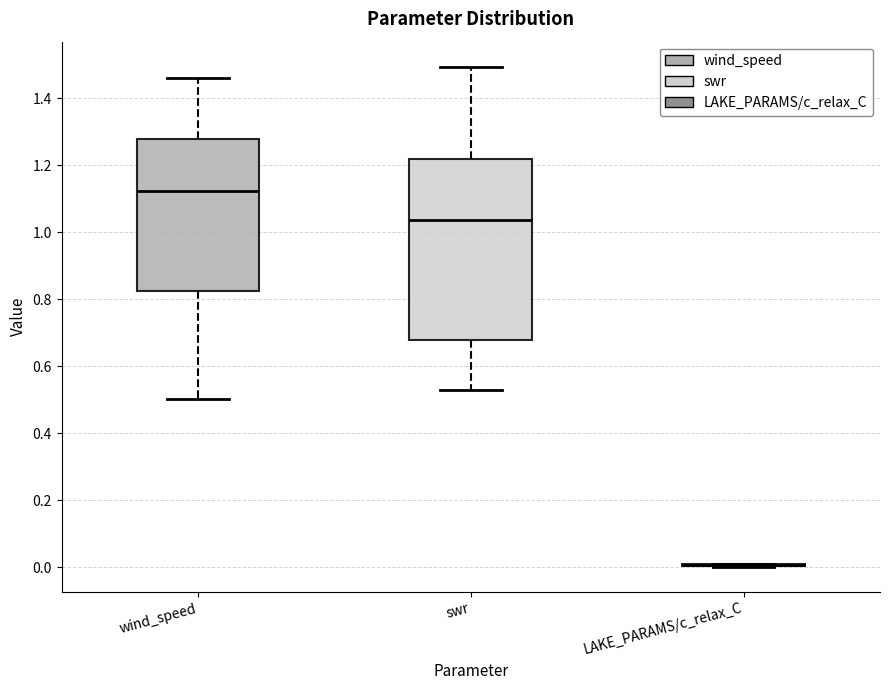

Which box is the tallest, from its lower edge to its upper edge?

swr